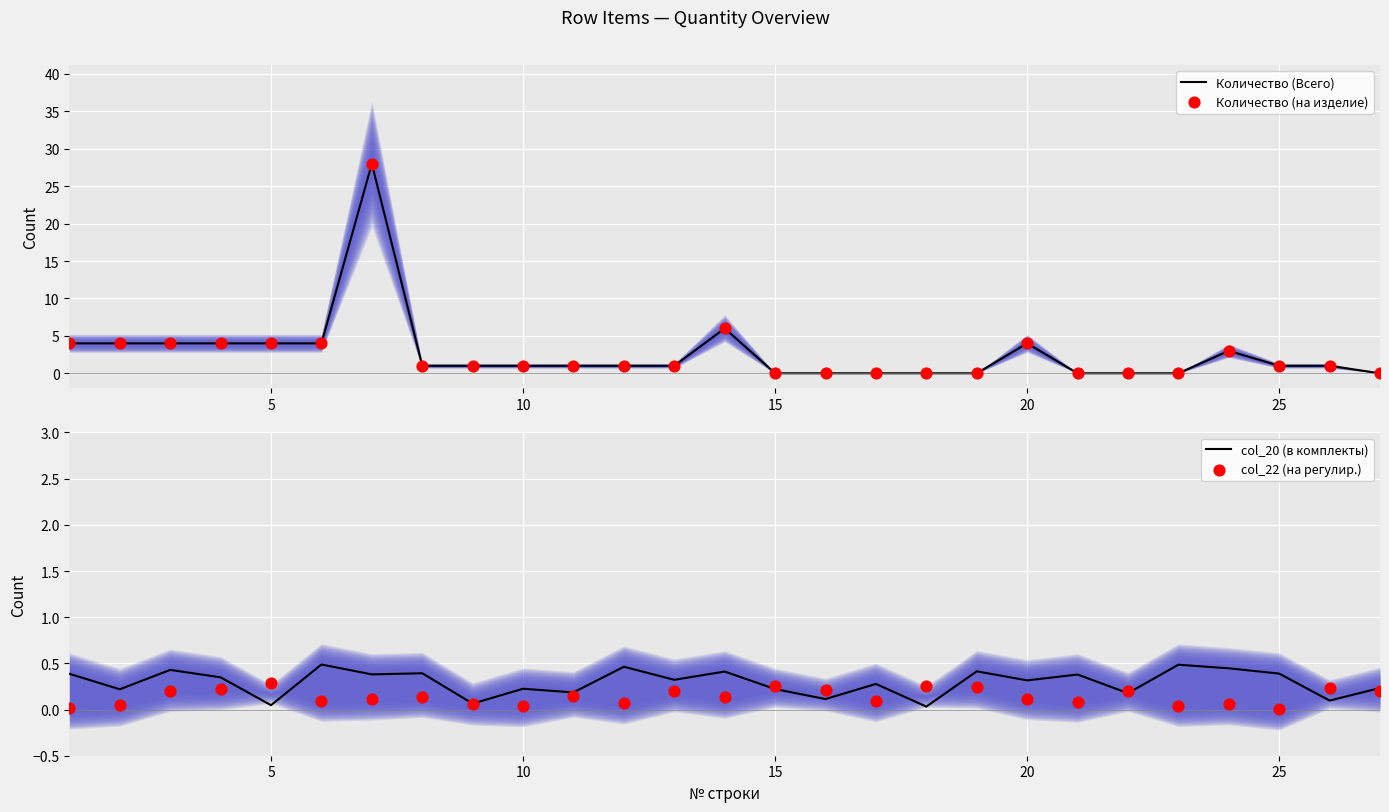

Which series has the largest Y range (max minus min)?

Количество (Всего)